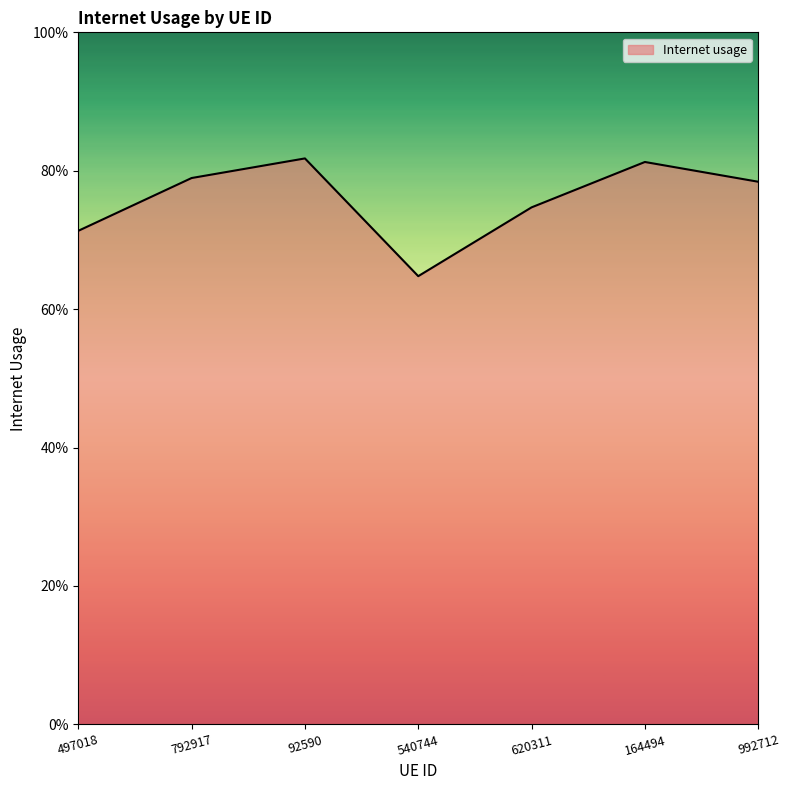

Between 497018 and 620311, which is larger?

620311